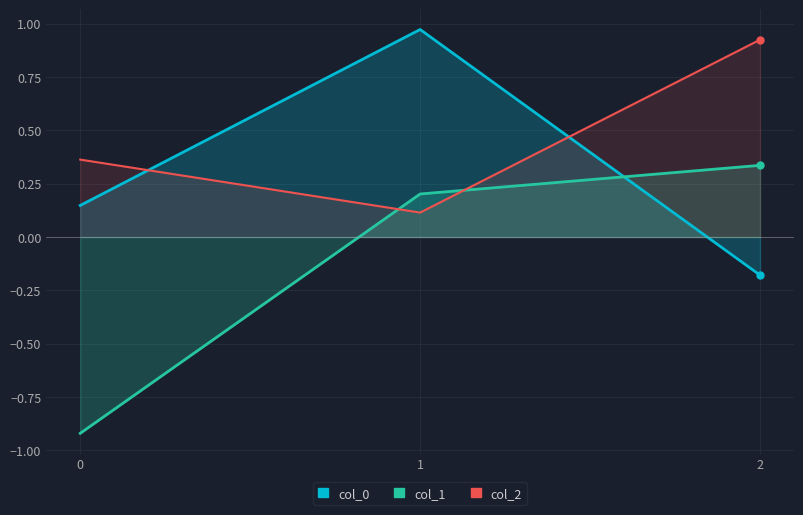

How many data points in col_0 are less than 0?

1